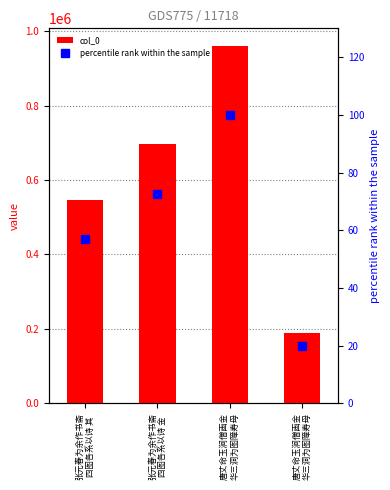

What is the label of the 4th bar from the right?

张元春为余作书斋
四图各系以诗 其